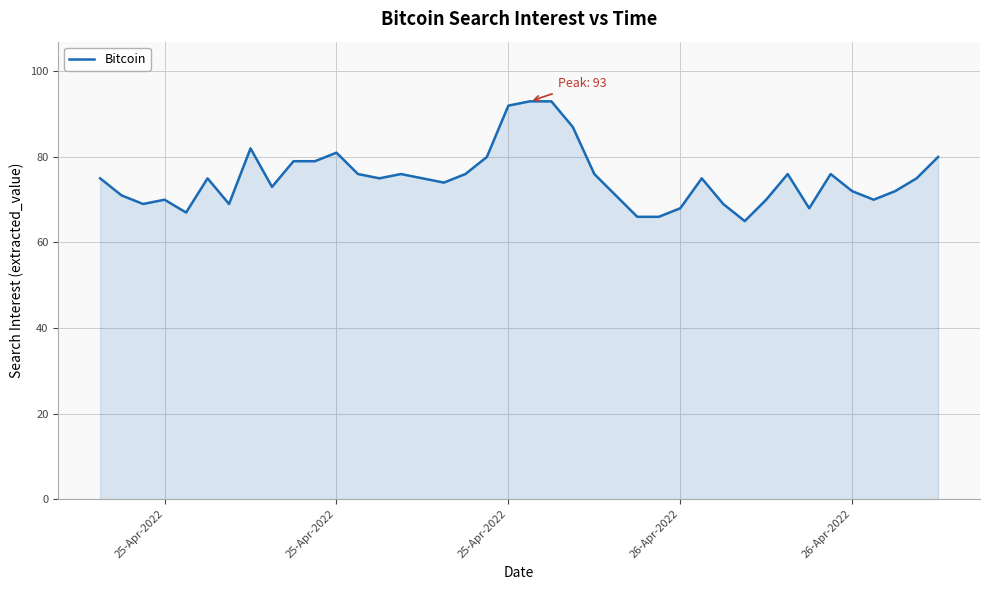

Reading right to left, what are all the values shown in this chart?

80	75	72	70	72	76	68	76	70	65	69	75	68	66	66	71	76	87	93	93	92	80	76	74	75	76	75	76	81	79	79	73	82	69	75	67	70	69	71	75